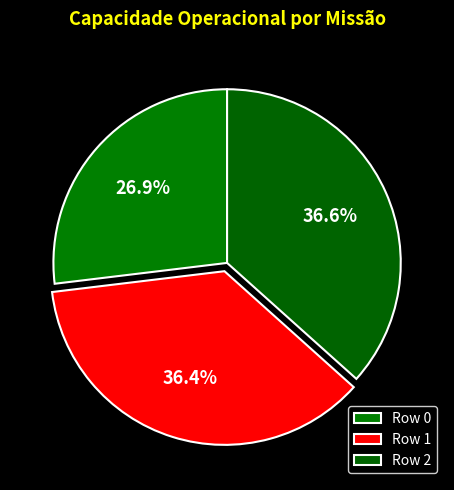

Count the number of slices in the pie.

3